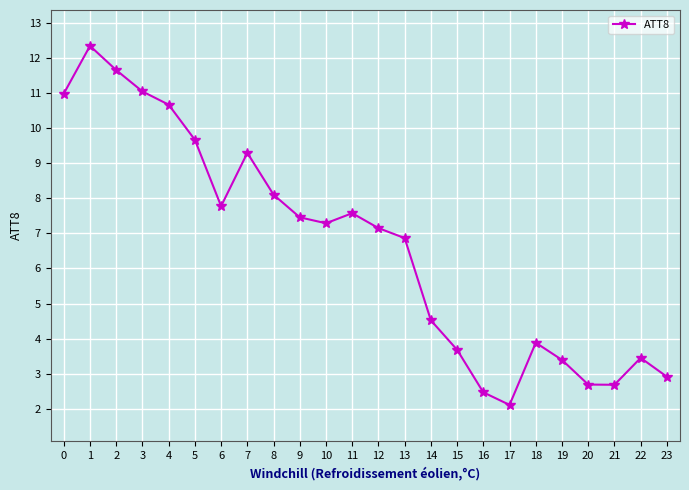

True or false: the data shows 7.3 at 10.

True